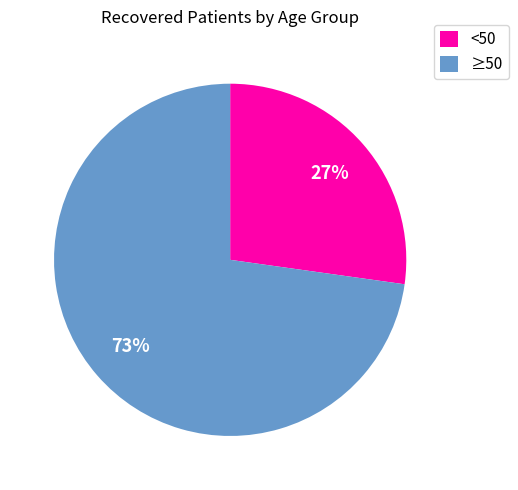

Which slice represents more than half of the pie?

≥50